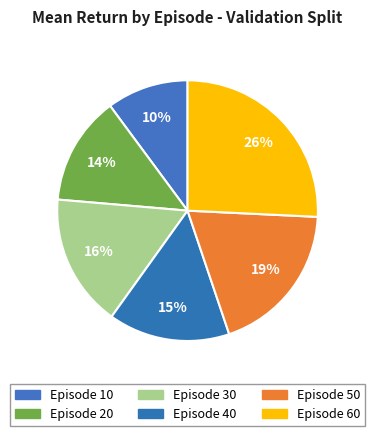

Does any single category account for the majority?

No